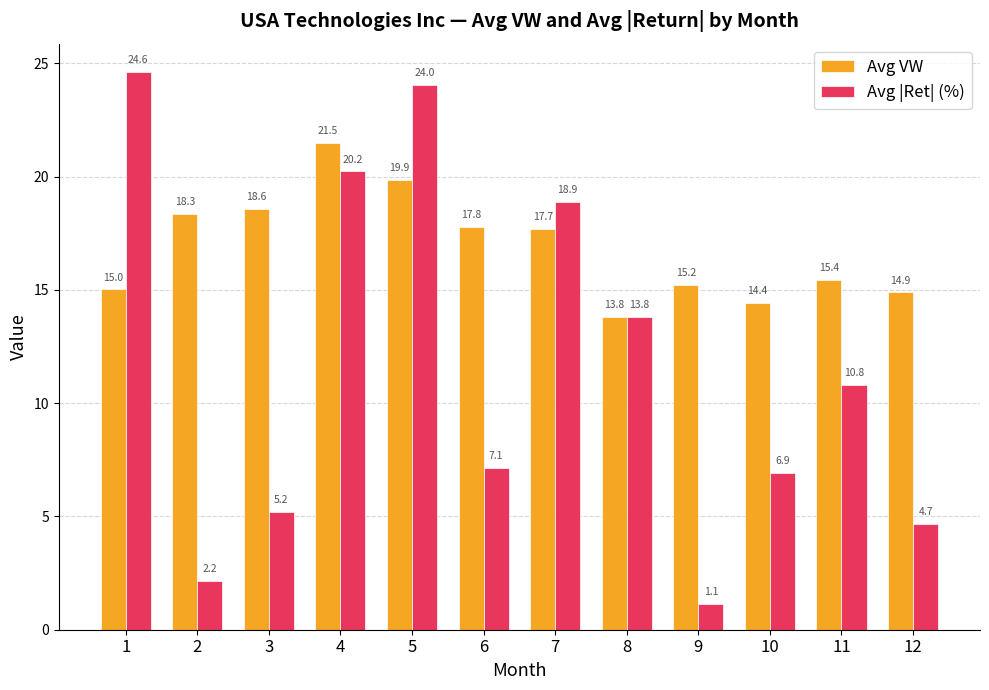

Which series has the widest spread of values?

Avg |Ret| (%)